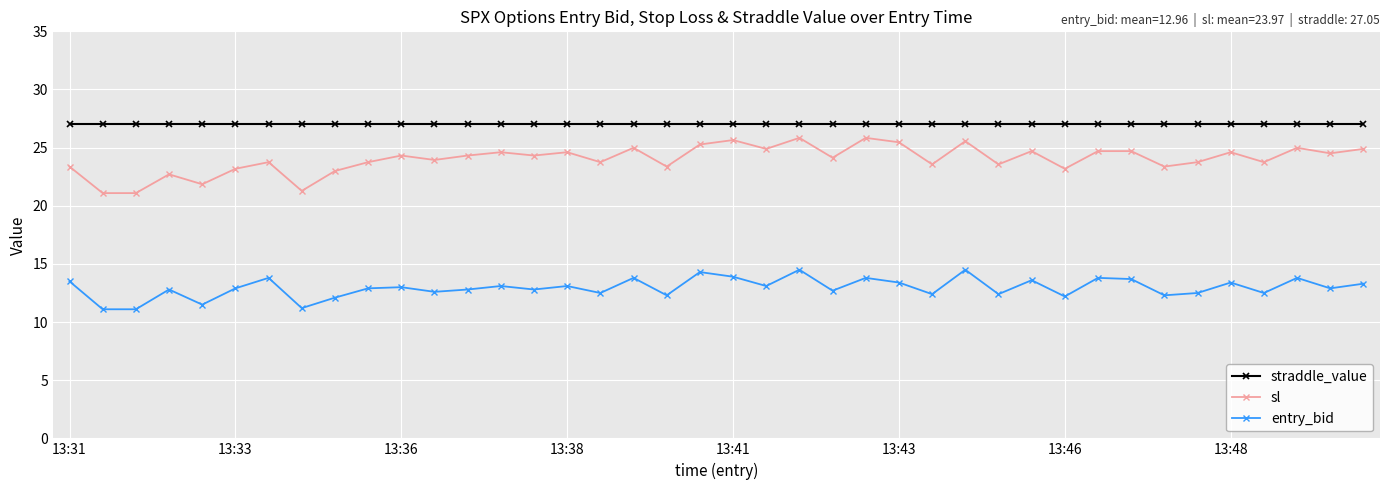

Rank the series by their average value, from lowest to highest.

entry_bid, sl, straddle_value